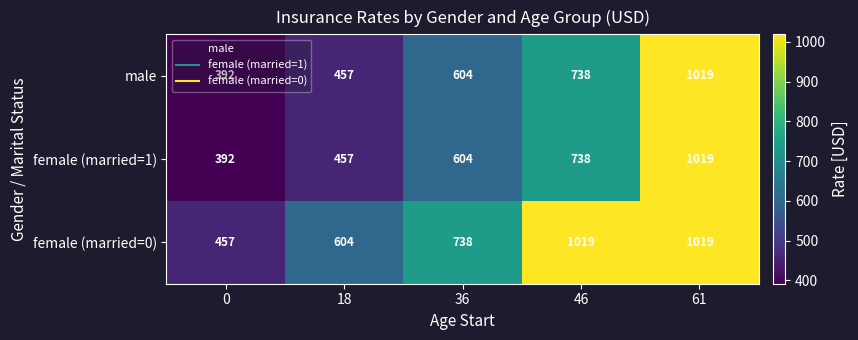

Is it true that male equals 457 at 18?

True